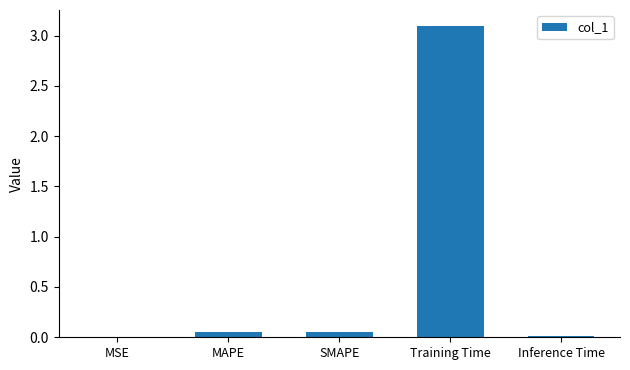

Between Training Time and MAPE, which is larger?

Training Time